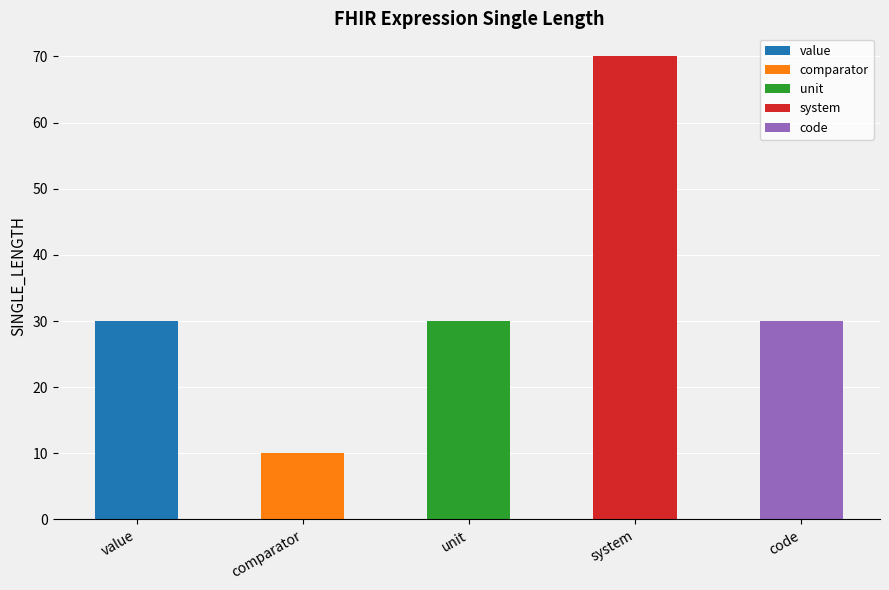

What is the approximate value at value?

30